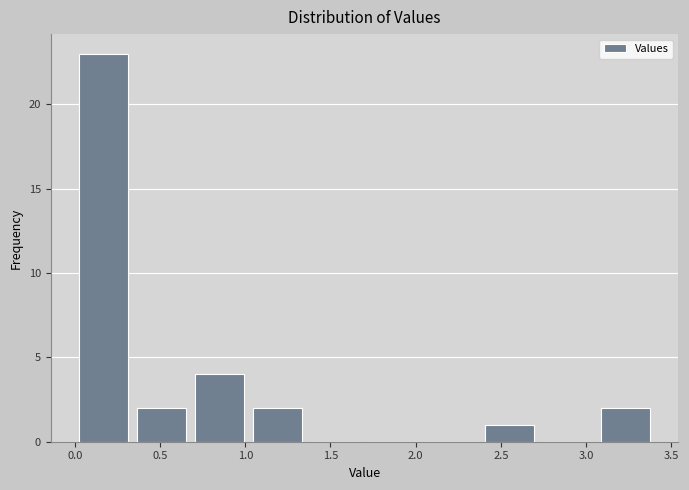

Reading left to right, transcribe this chart: for each bar, give the range it covers on the x-axis and its height. Neither the bar edges nor the heights are printed on the chart, so give them approximately, as read against the axes.

0.00 to 0.34: 23
0.34 to 0.68: 2
0.68 to 1.02: 4
1.02 to 1.36: 2
1.36 to 1.70: 0
1.70 to 2.04: 0
2.04 to 2.38: 0
2.38 to 2.72: 1
2.72 to 3.06: 0
3.06 to 3.40: 2